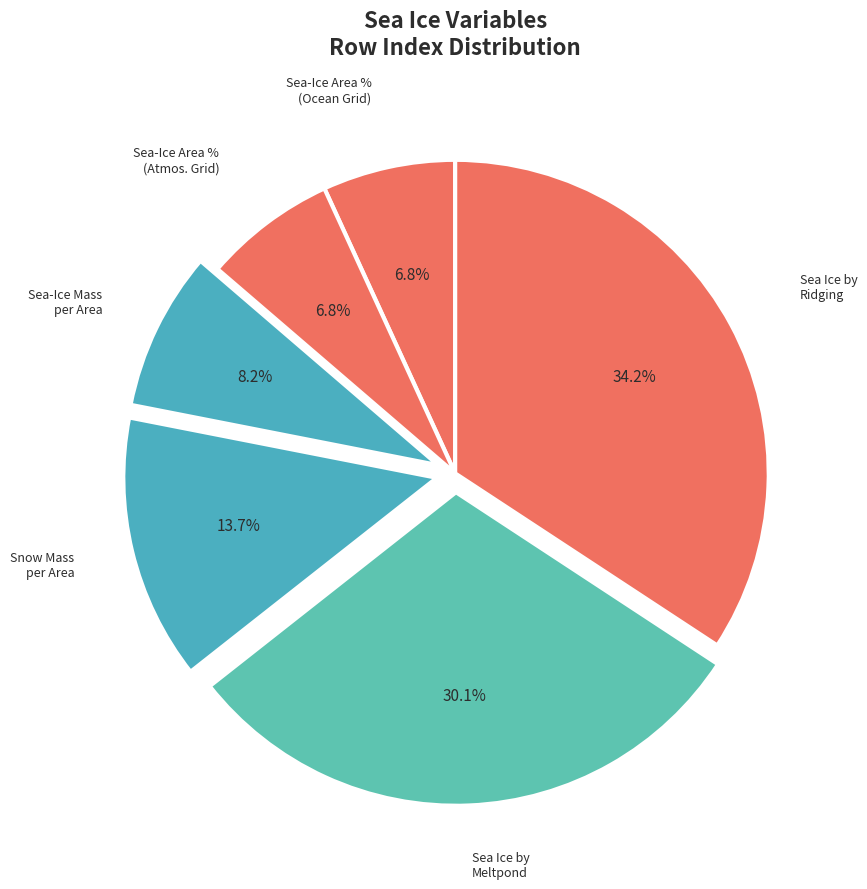

How many slices are in this pie chart?

6